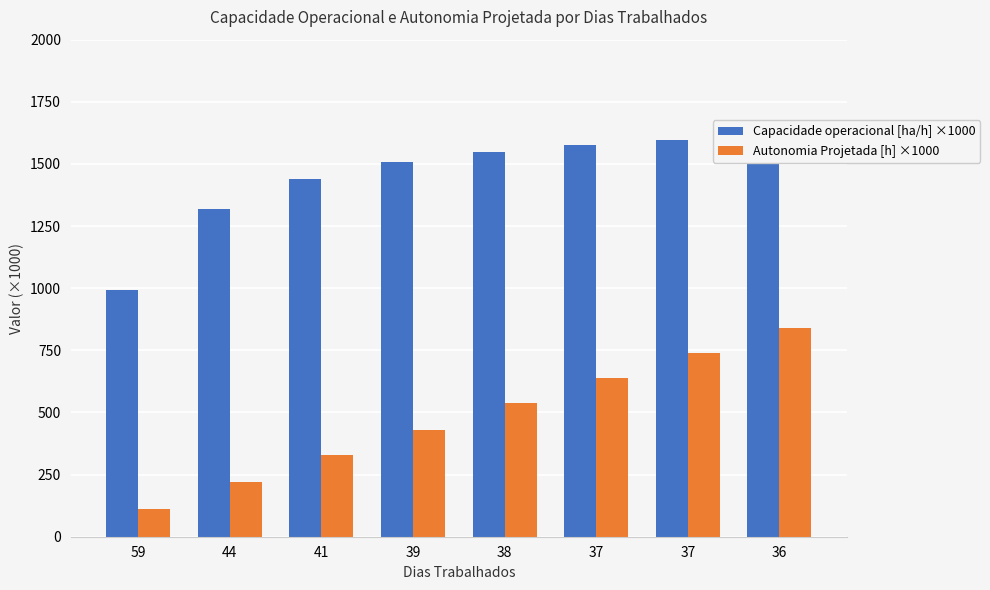

Reading left to right, what are all the values shown in this chart?

Capacidade operacional [ha/h] ×1000: 993.9	1318.9	1441.3	1507.5	1547.8	1575.1	1596.6	1610.1
Autonomia Projetada [h] ×1000: 110.0	220.0	330.0	430.0	540.0	640.0	740.0	840.0